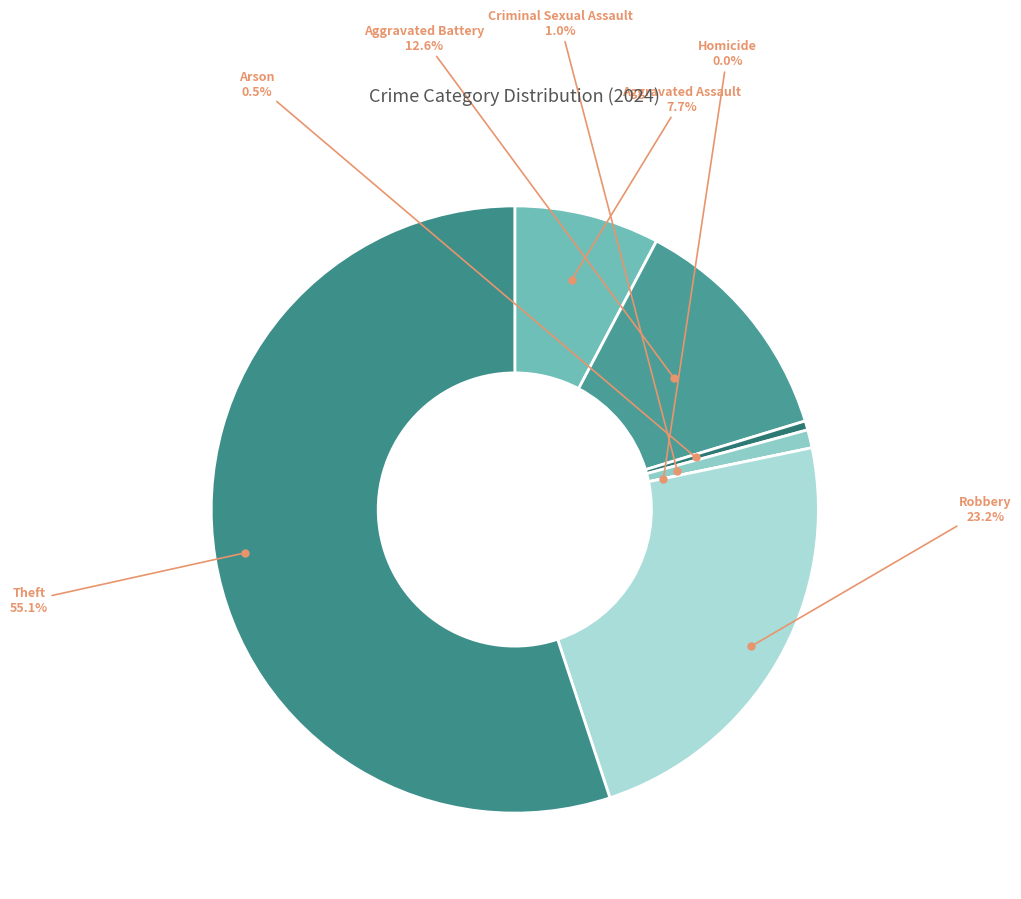

Which category has the biggest portion of the pie?

Theft